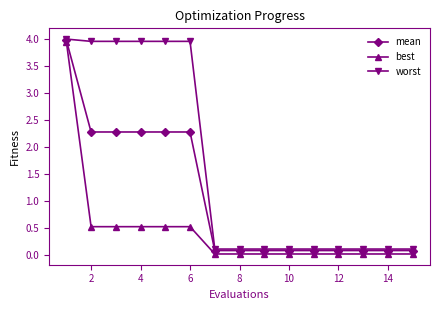

What is the value of the worst point at the 13th from the left?

0.1